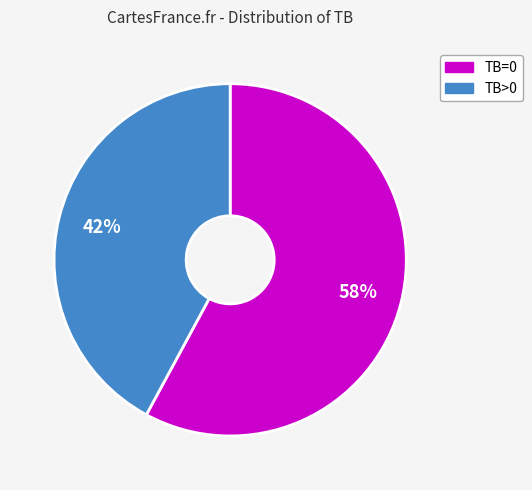

To the nearest percent, what is the combined percentage of TB>0 and TB=0?

100%